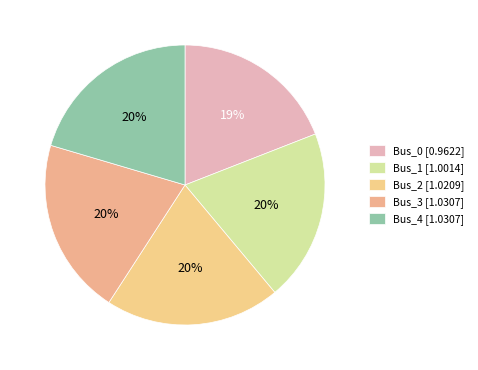

Is there any slice that represents more than half of the pie?

No